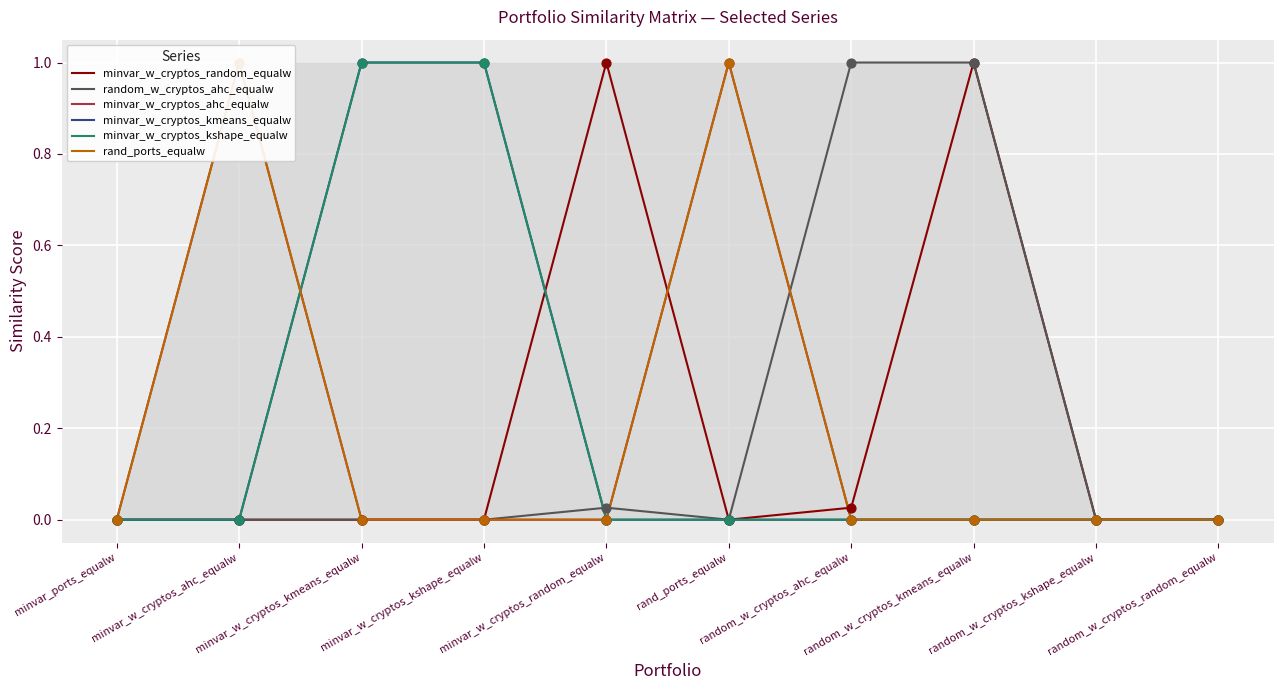

Which series reaches the maximum Y coordinate?

minvar_w_cryptos_random_equalw